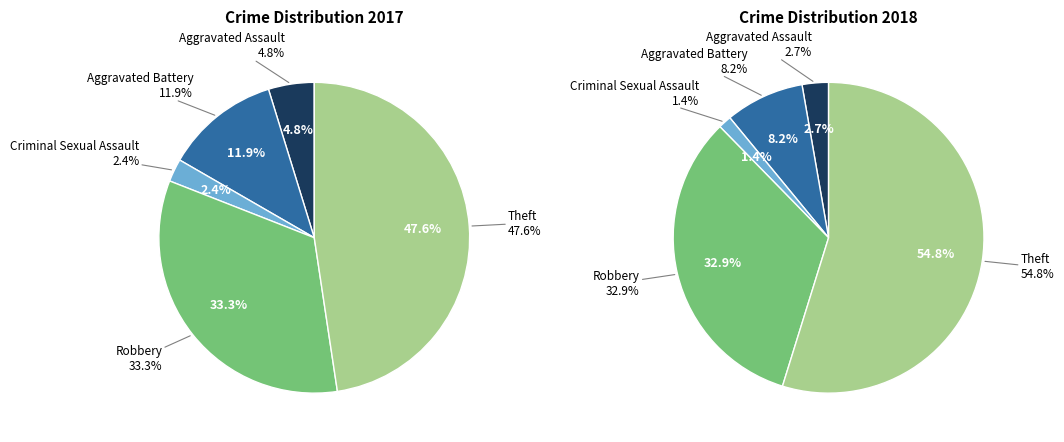

How many segments does this pie chart have?

5